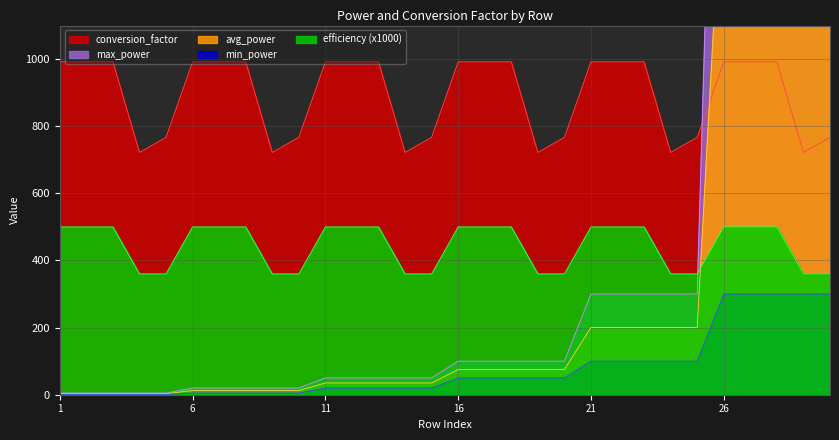

Reading left to right, list all the values displayed in this chart.

min_power: 1=1.0	2=1.0	3=1.0	4=1.0	5=1.0	6=5.0	7=5.0	8=5.0	9=5.0	10=5.0	11=20.0	12=20.0	13=20.0	14=20.0	15=20.0	16=50.0	17=50.0	18=50.0	19=50.0	20=50.0	21=100.0	22=100.0	23=100.0	24=100.0	25=100.0	26=300.0	27=300.0	28=300.0	29=300.0	30=300.0
max_power: 1=5.0	2=5.0	3=5.0	4=5.0	5=5.0	6=20.0	7=20.0	8=20.0	9=20.0	10=20.0	11=50.0	12=50.0	13=50.0	14=50.0	15=50.0	16=100.0	17=100.0	18=100.0	19=100.0	20=100.0	21=300.0	22=300.0	23=300.0	24=300.0	25=300.0	26=3000.0	27=3000.0	28=3000.0	29=3000.0	30=3000.0
avg_power: 1=3.0	2=3.0	3=3.0	4=3.0	5=3.0	6=12.5	7=12.5	8=12.5	9=12.5	10=12.5	11=35.0	12=35.0	13=35.0	14=35.0	15=35.0	16=75.0	17=75.0	18=75.0	19=75.0	20=75.0	21=200.0	22=200.0	23=200.0	24=200.0	25=200.0	26=1650.0	27=1650.0	28=1650.0	29=1650.0	30=1650.0
conversion_factor: 1=992.0	2=992.0	3=992.0	4=722.0	5=767.0	6=992.0	7=992.0	8=992.0	9=722.0	10=767.0	11=992.0	12=992.0	13=992.0	14=722.0	15=767.0	16=992.0	17=992.0	18=992.0	19=722.0	20=767.0	21=992.0	22=992.0	23=992.0	24=722.0	25=767.0	26=992.0	27=992.0	28=992.0	29=722.0	30=767.0
efficiency: 1=500.0	2=500.0	3=500.0	4=360.0	5=360.0	6=500.0	7=500.0	8=500.0	9=360.0	10=360.0	11=500.0	12=500.0	13=500.0	14=360.0	15=360.0	16=500.0	17=500.0	18=500.0	19=360.0	20=360.0	21=500.0	22=500.0	23=500.0	24=360.0	25=360.0	26=500.0	27=500.0	28=500.0	29=360.0	30=360.0